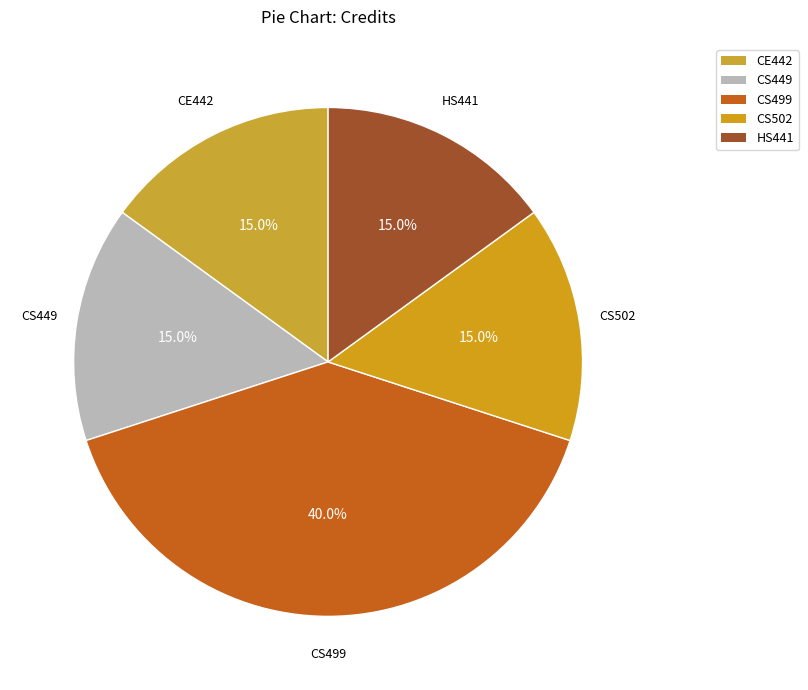

How many slices are in this pie chart?

5